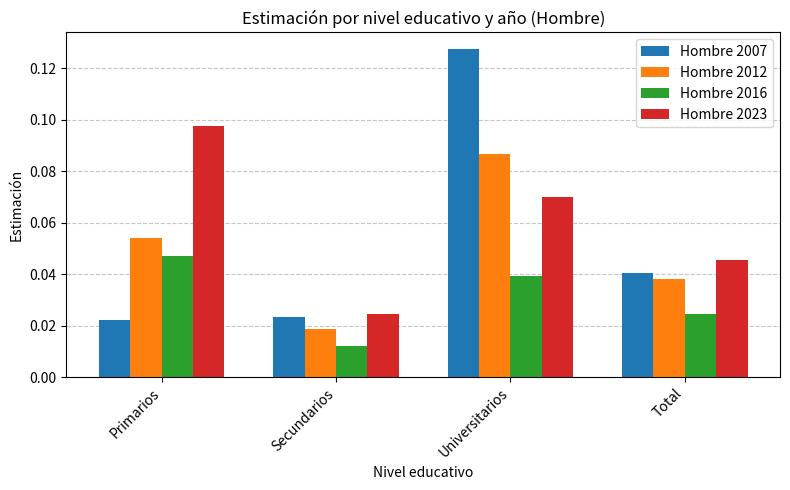

Which series has the largest range (max minus min)?

Hombre 2007